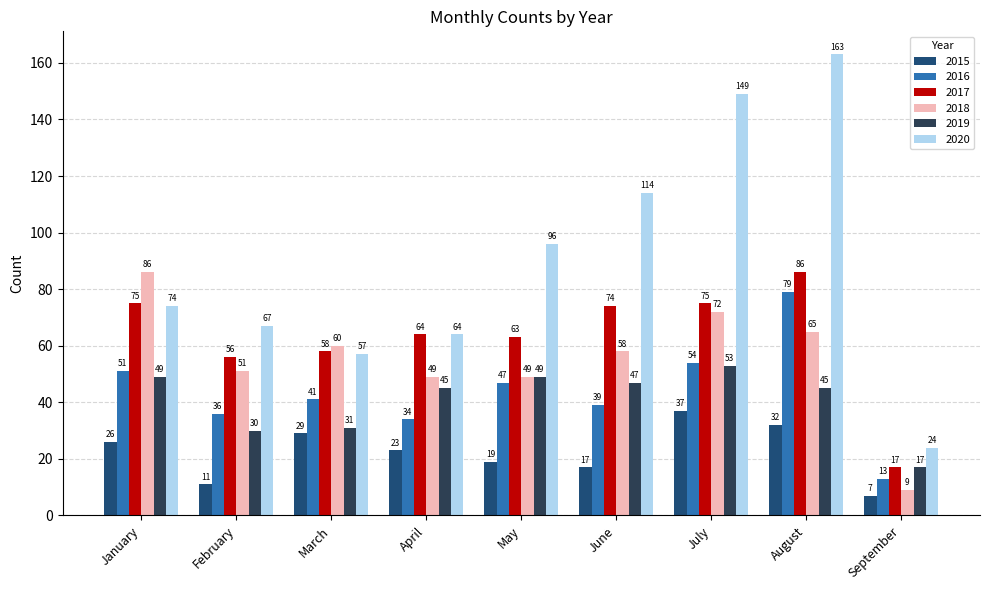

What is the lowest value of the 2020 series?

24